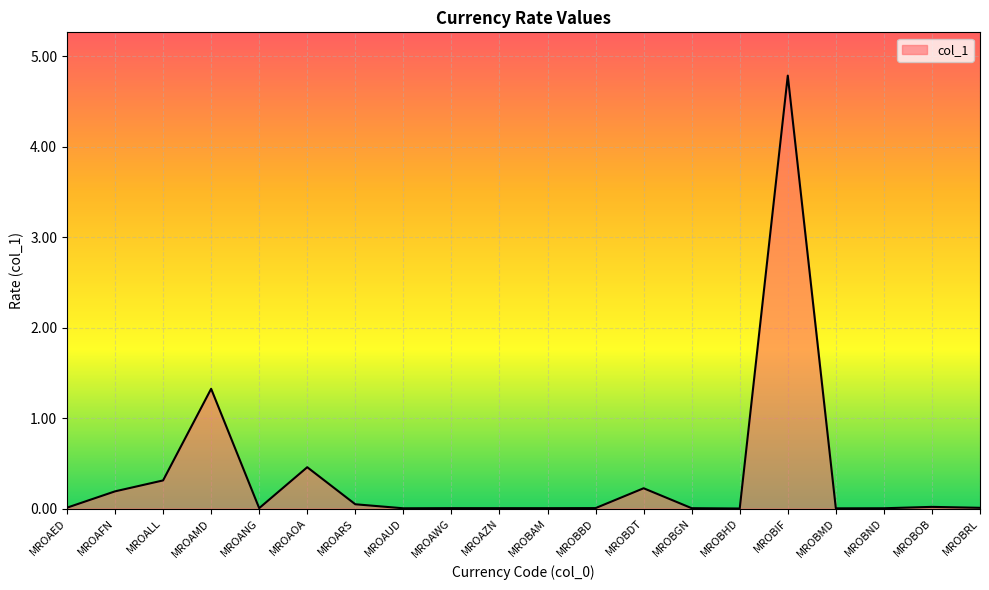

At which label is the value closest to 2?

MROAMD